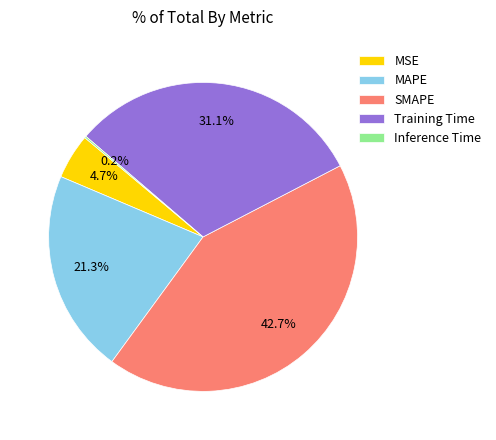

Do Training Time and SMAPE together represent more than half of the pie?

Yes